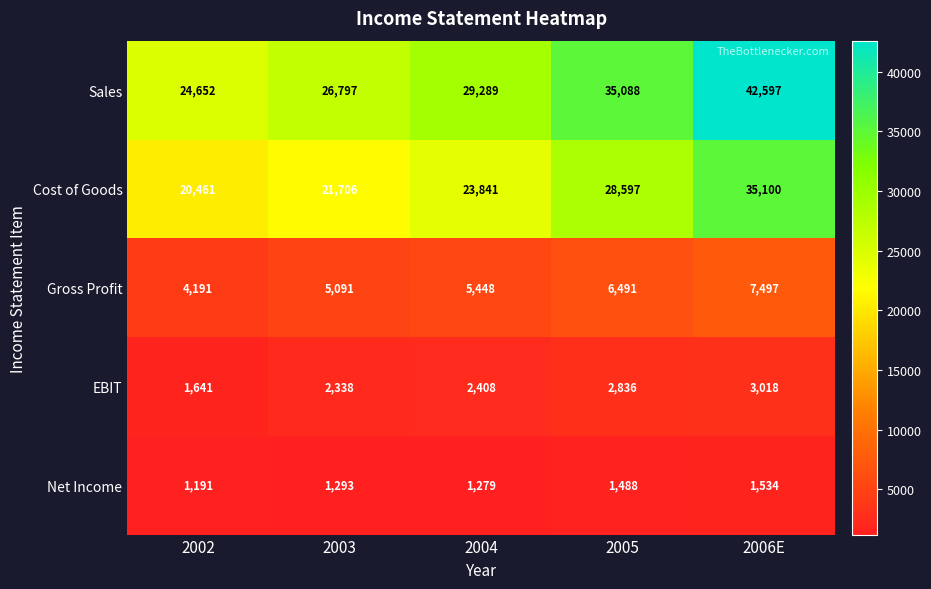

What is the spread (max minus min) of values at 2003?

25504